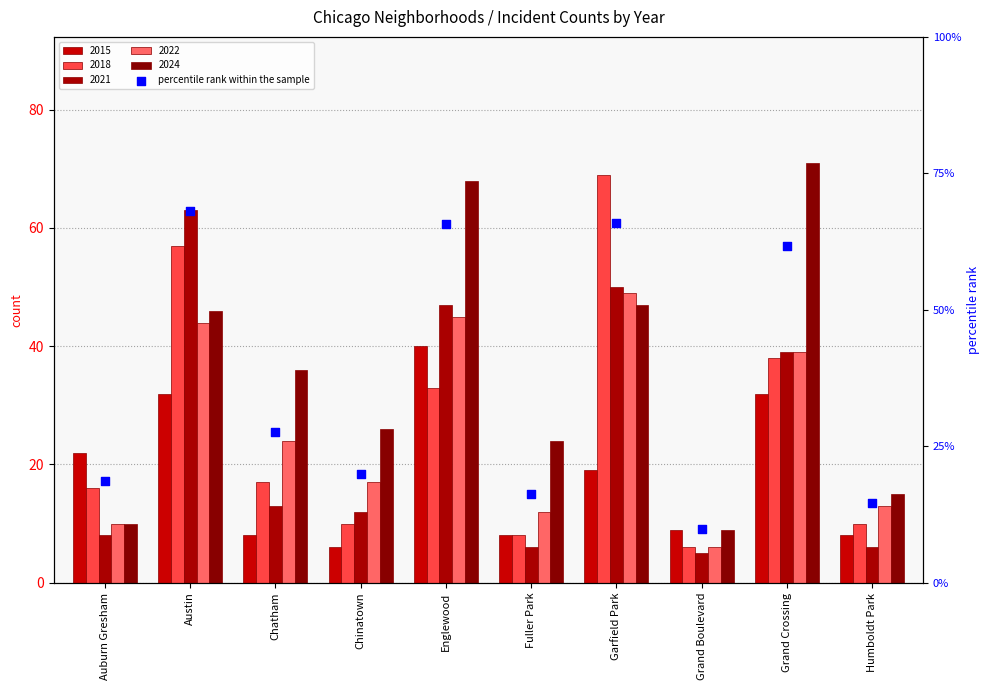

What is the change in value from Grand Boulevard to Humboldt Park?

+4.8